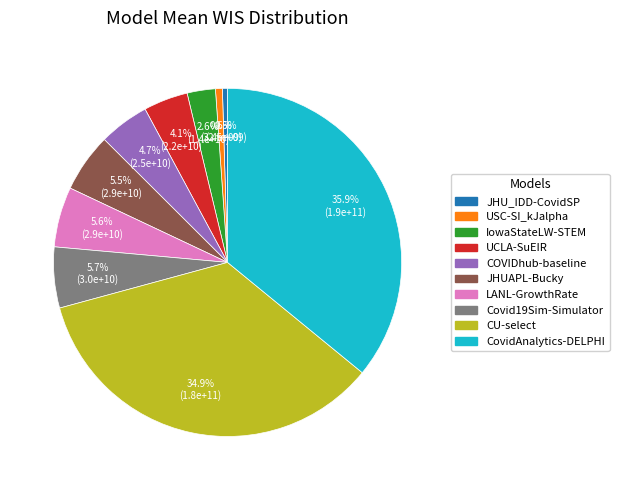

Approximately how many times larger is the value at IowaStateLW-STEM compared to UCLA-SuEIR?

0.6